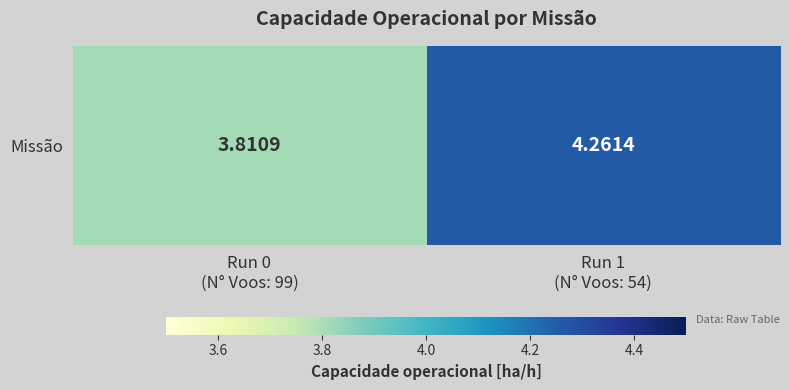

What is the maximum value shown in the chart?

4.3